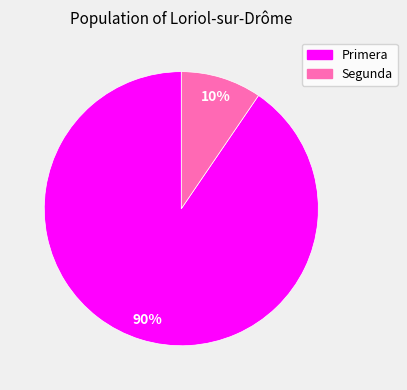

How many slices are in this pie chart?

2